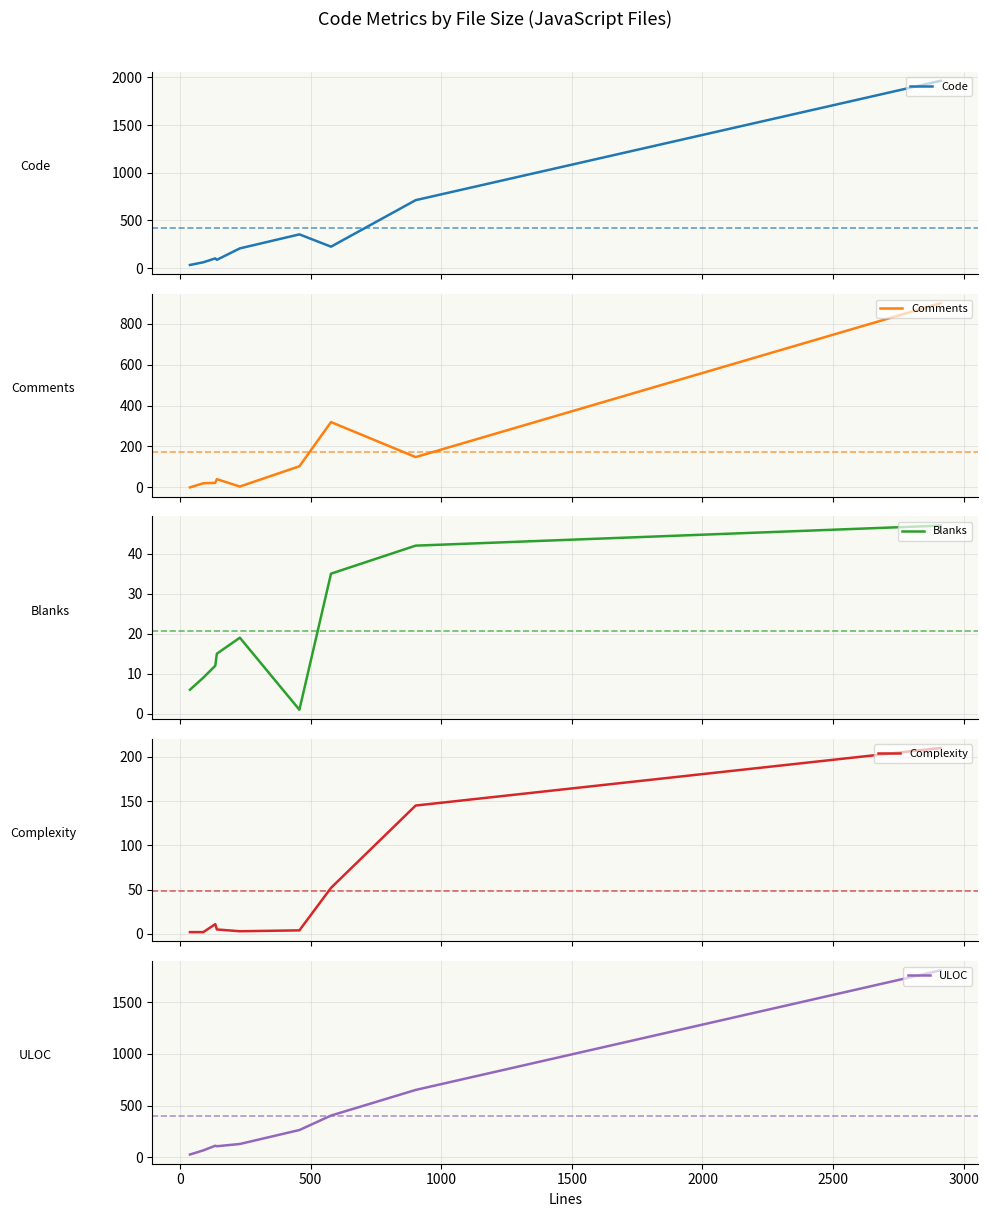

True or false: Blanks has more than 0 points higher than both neighbors.

True